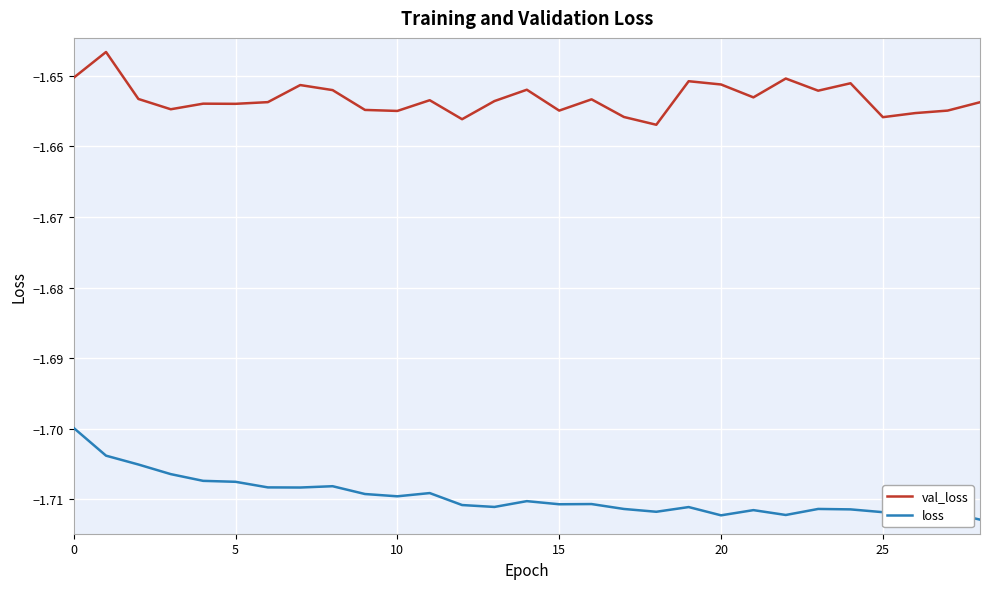

True or false: val_loss and loss intersect in this chart.

False